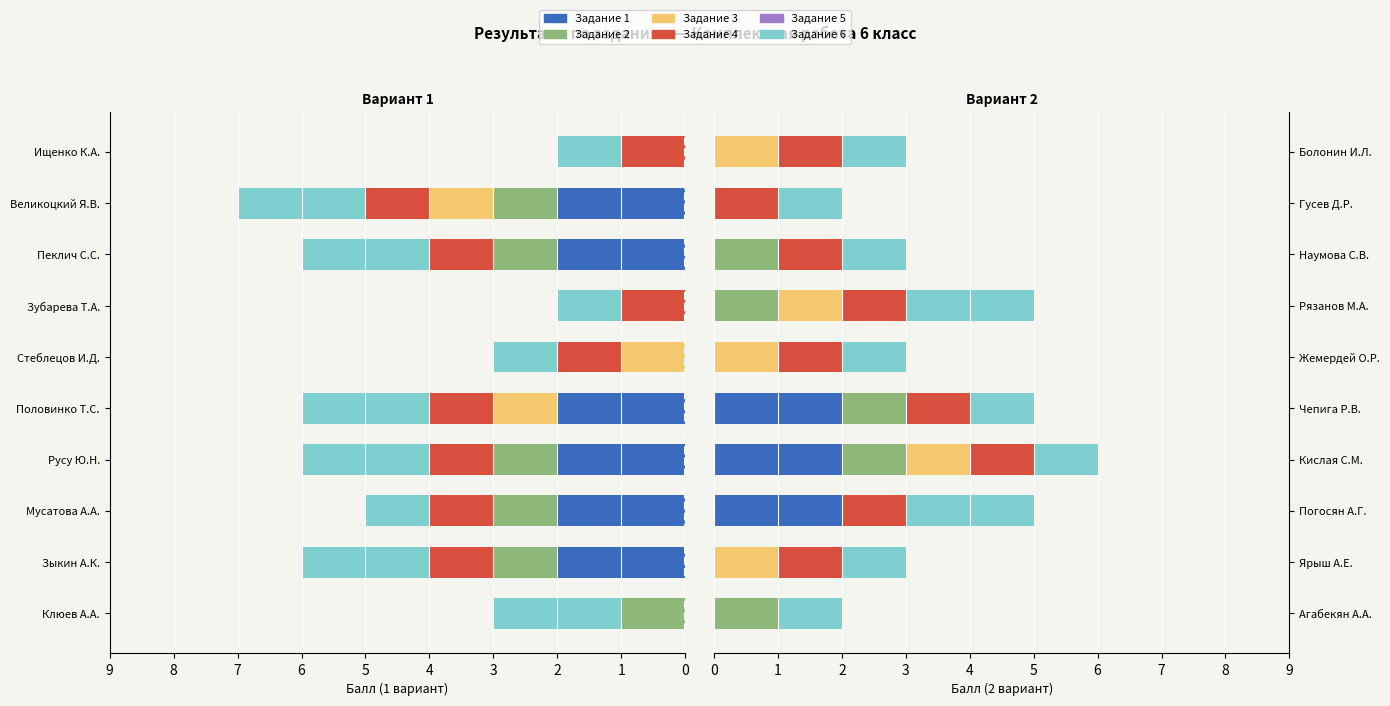

Which has a higher value, Наумова С.В. or Гусев Д.Р.?

Наумова С.В.